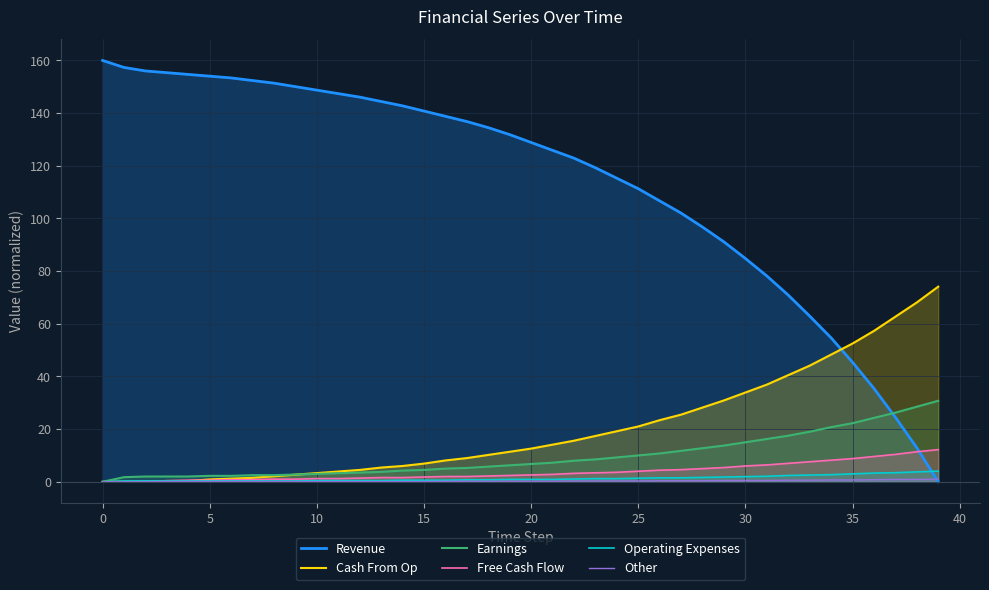

Which series has the largest total across all categories?

Revenue